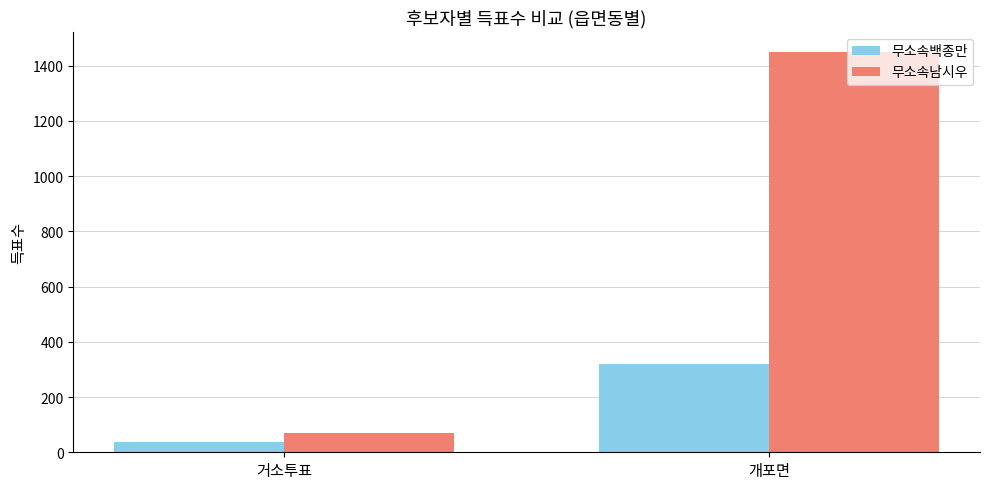

Which series has the widest spread of values?

무소속남시우